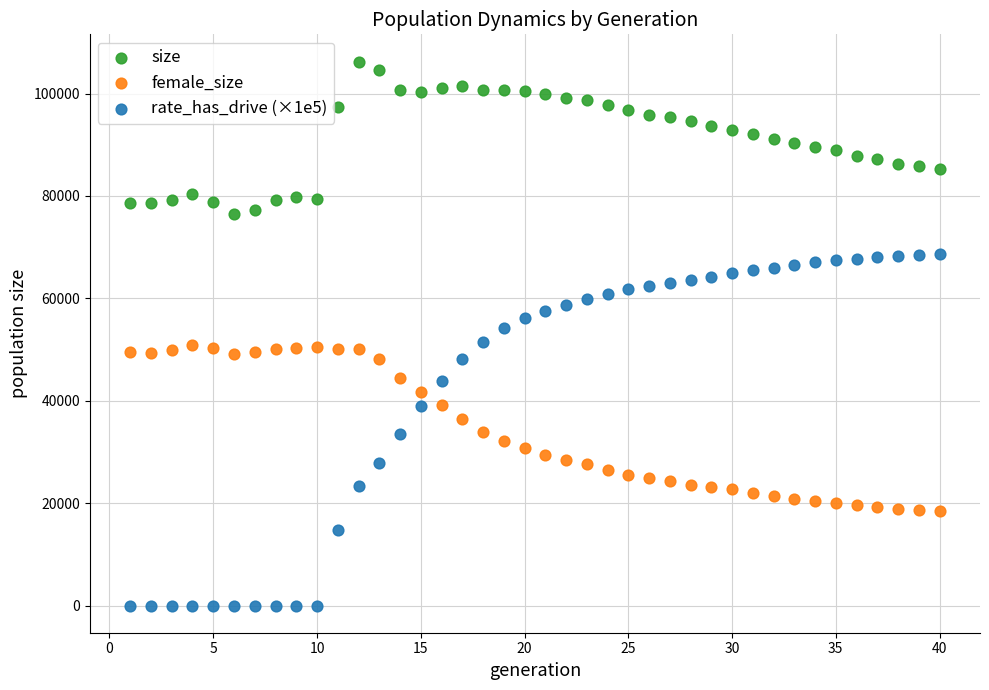

Across all data points, what is the range of X values (max minus min)?

39